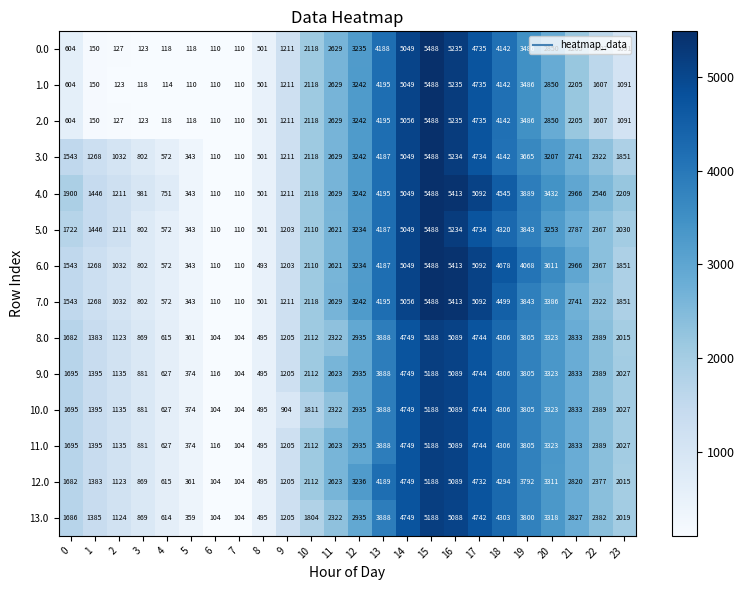

The value of 12.0 at 10 is 3271. True or false?

False